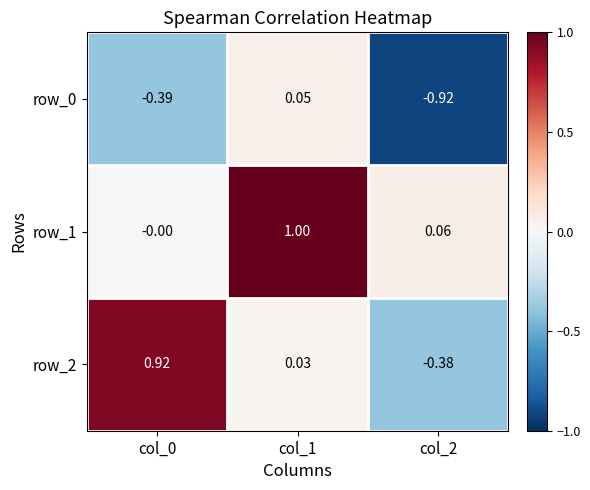

What is the sum of the row_0 values at col_0 and col_1?

-0.3